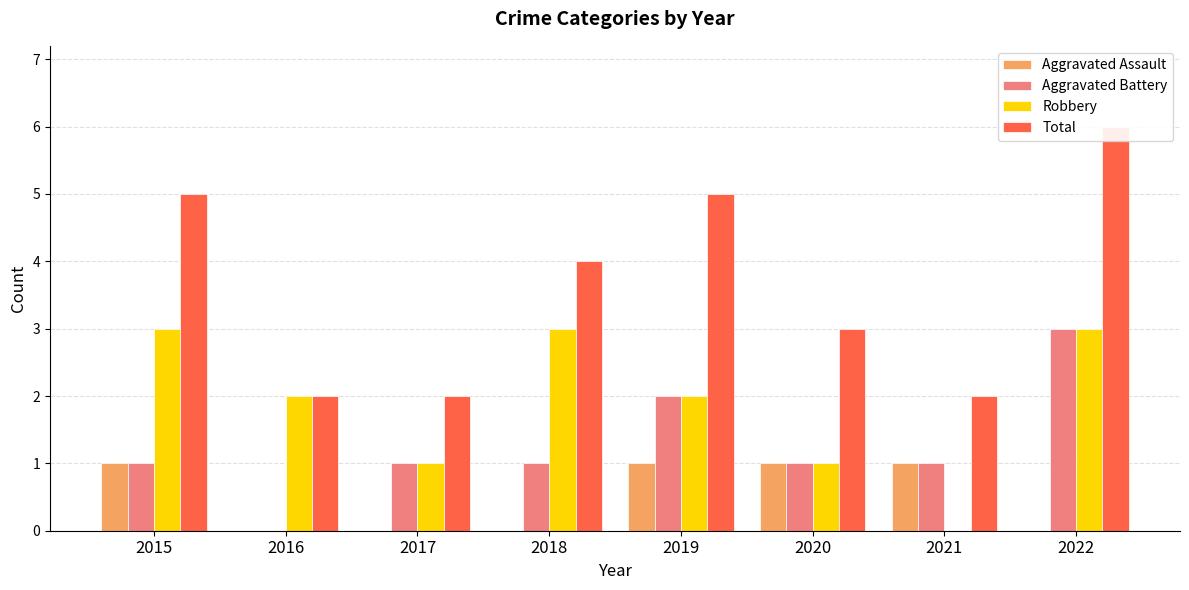

Which series has the largest total across all categories?

Total